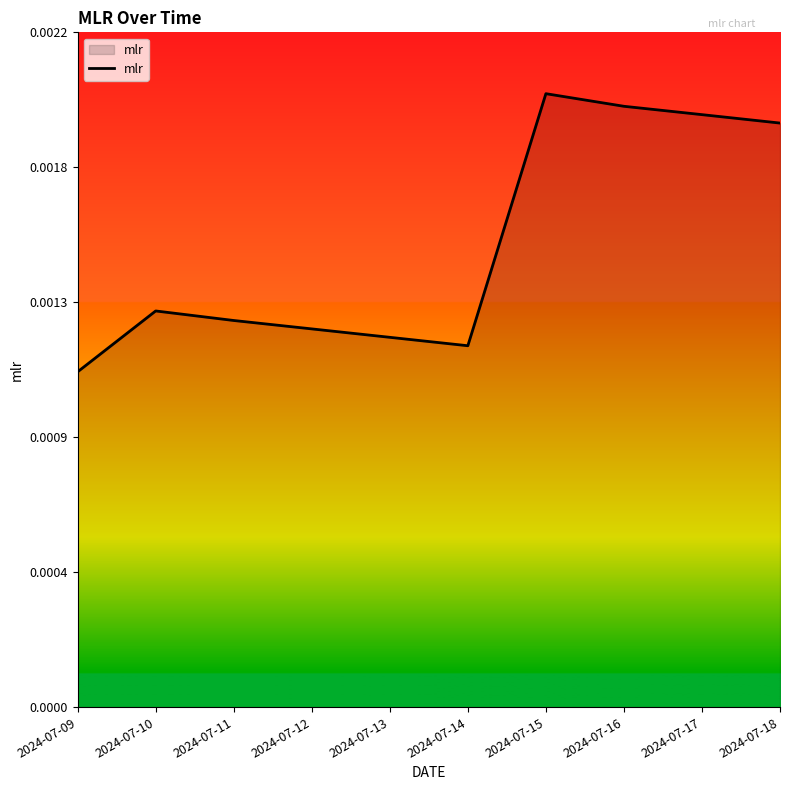

Rank the categories by value from highest to lowest.

2024-07-15, 2024-07-16, 2024-07-17, 2024-07-18, 2024-07-10, 2024-07-11, 2024-07-12, 2024-07-13, 2024-07-14, 2024-07-09